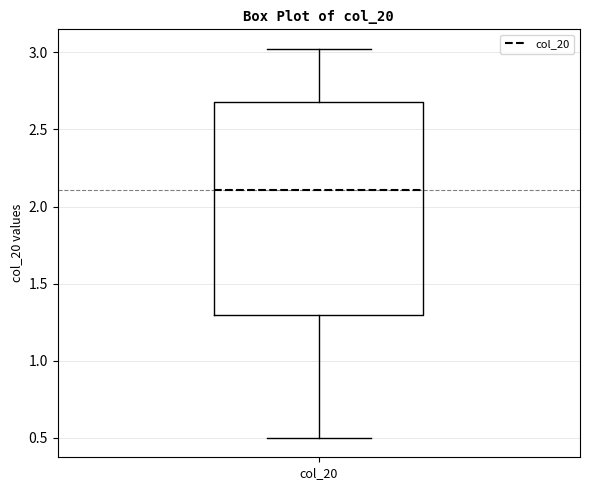

Transcribe this box plot: give where the median line is, the range the box spans, and where the two whiskers end, as read against the y-axis. The values are not printed on the chart, so give them approximately, as read against the axis.

median 2.1, box 1.3 to 2.7, whiskers 0.5 to 3.0